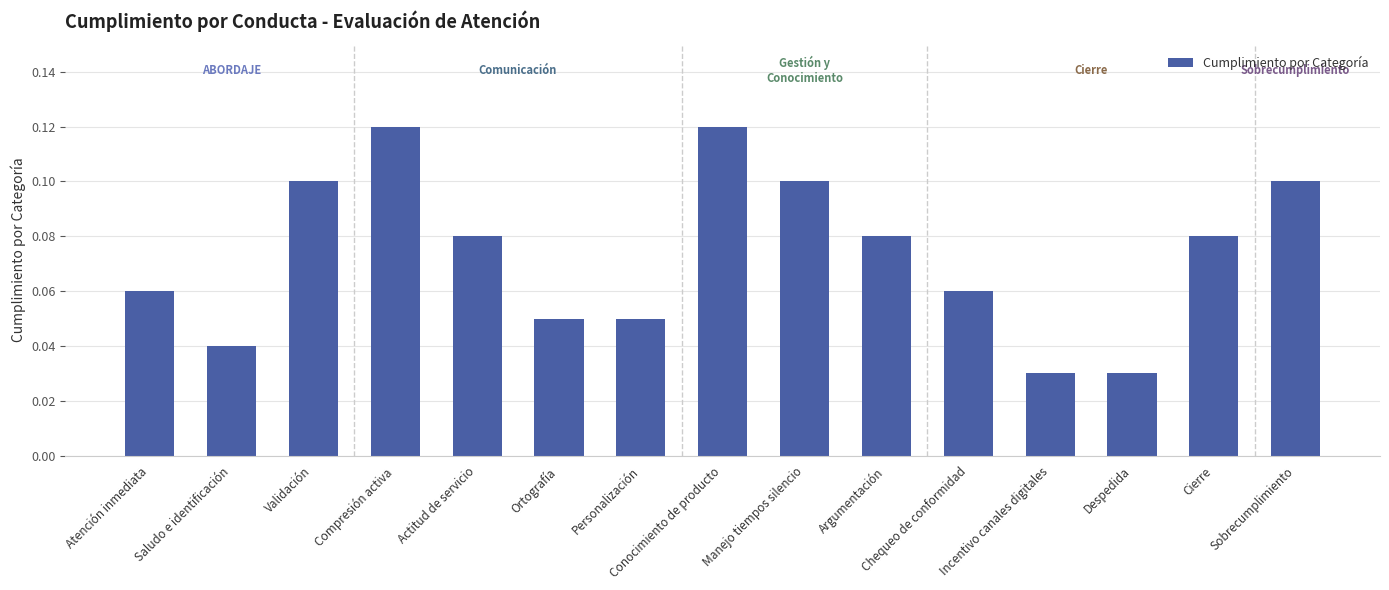

What is the label of the 7th bar from the left?

Personalización